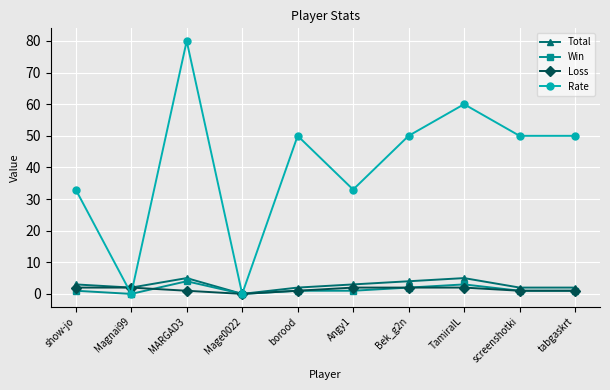

The value of Loss at Magnai99 is 2. True or false?

True